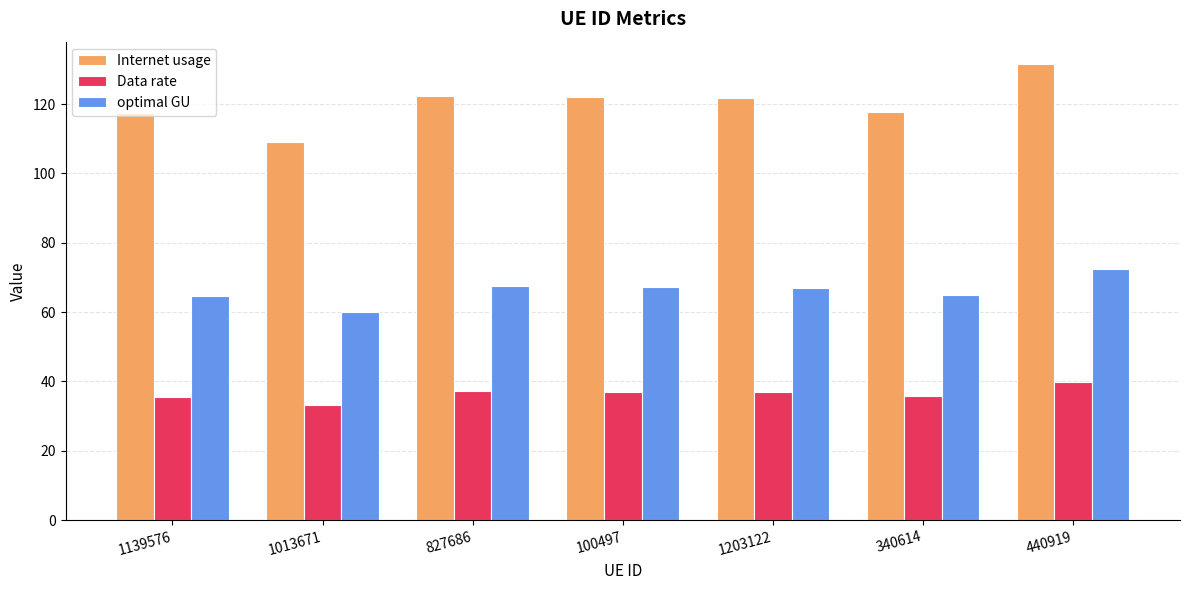

What is the sum of all Data rate values?

255.5